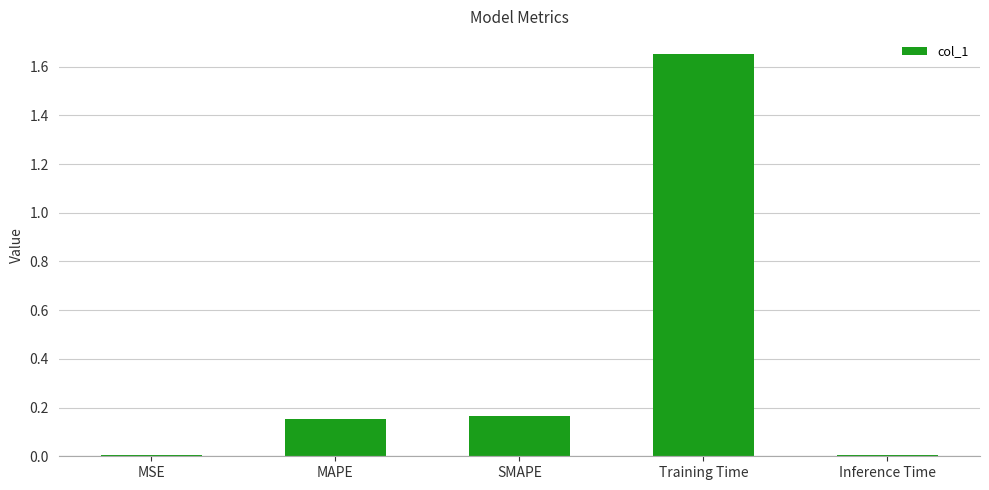

Which category has the highest value across all series?

Training Time